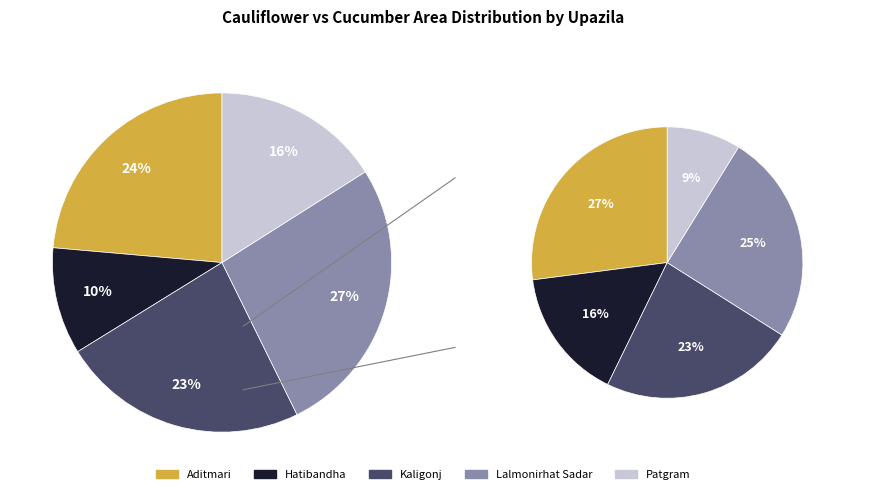

To the nearest percent, what is the average slice percentage?

20%